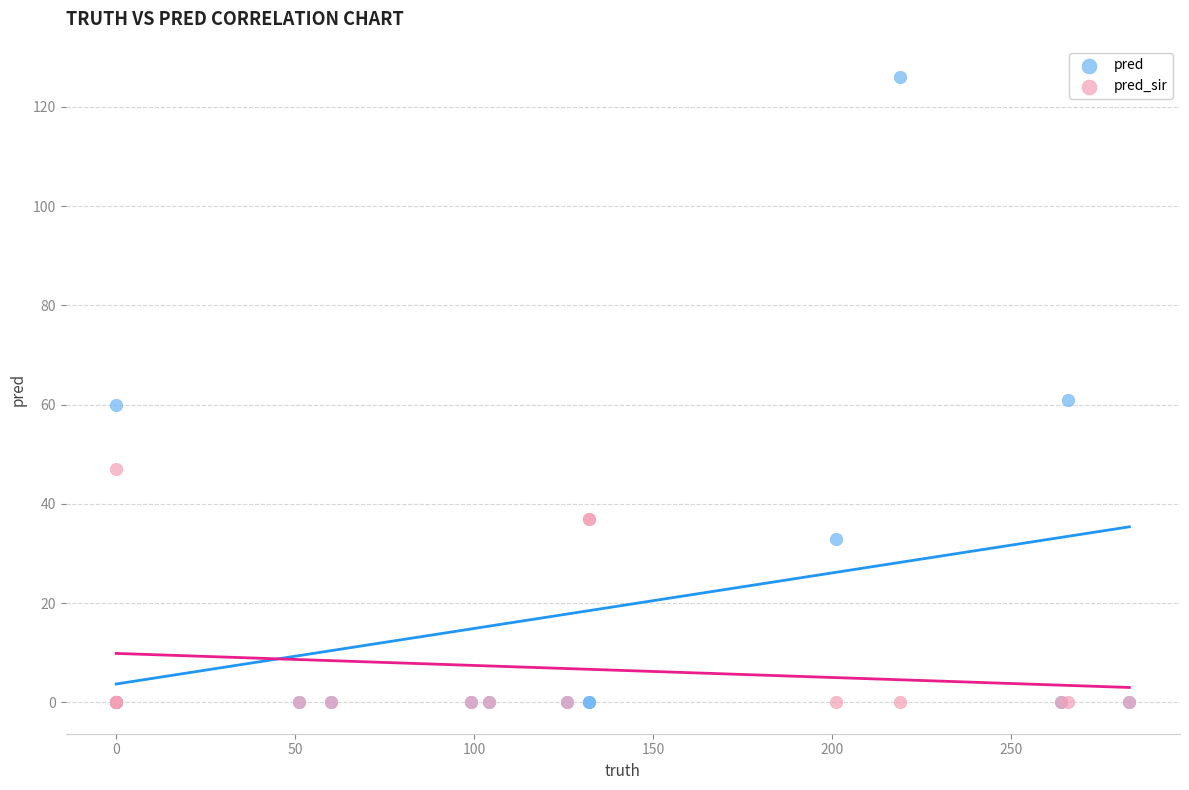

Which series reaches the maximum Y coordinate?

pred